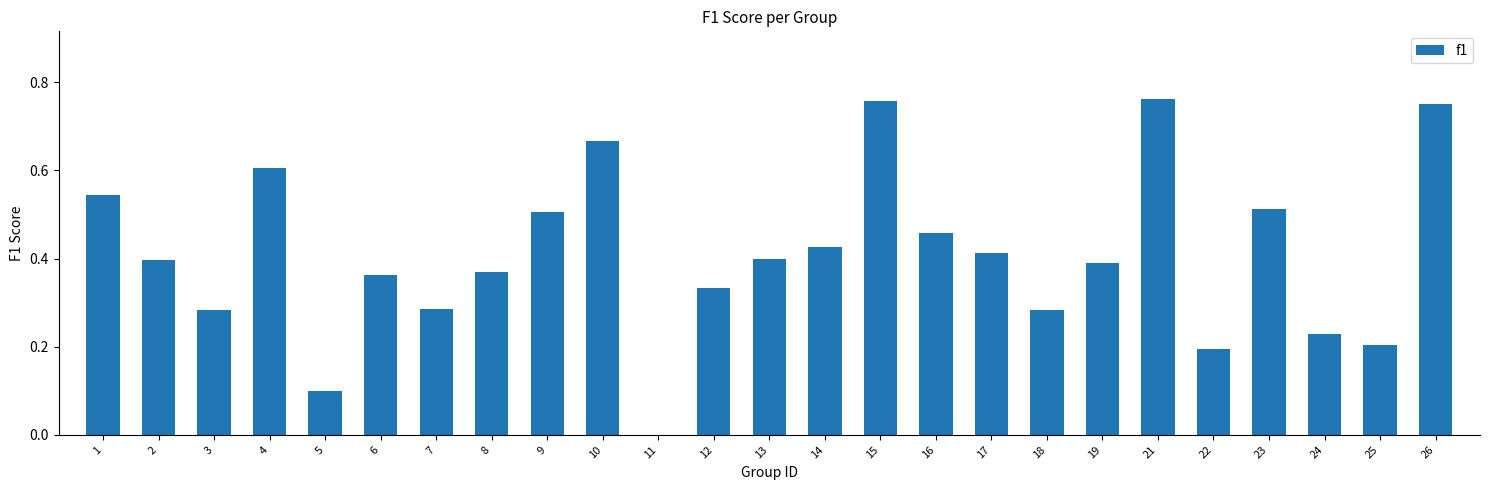

What is the sum of all values?

10.2